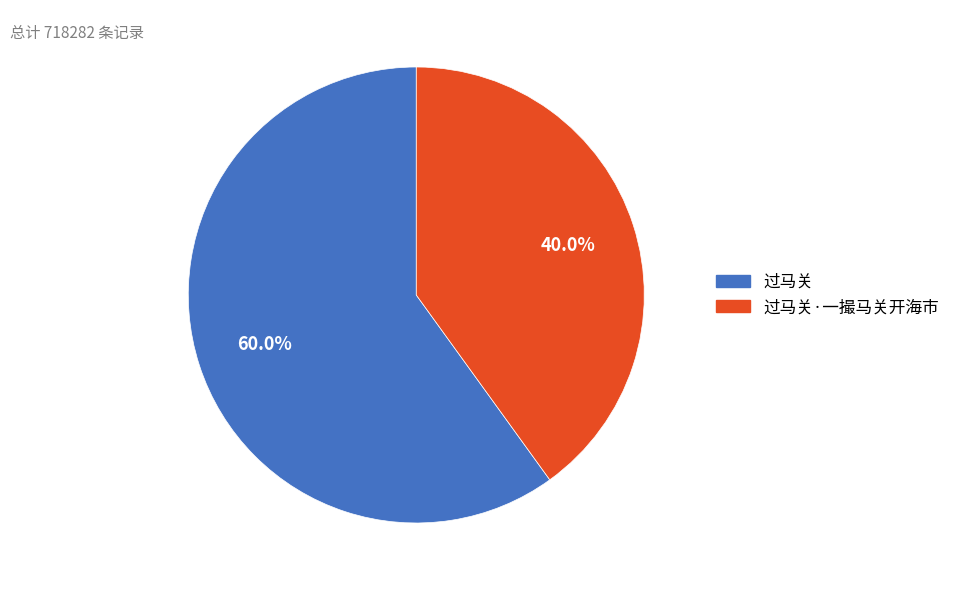

Is there a majority slice in this chart?

Yes